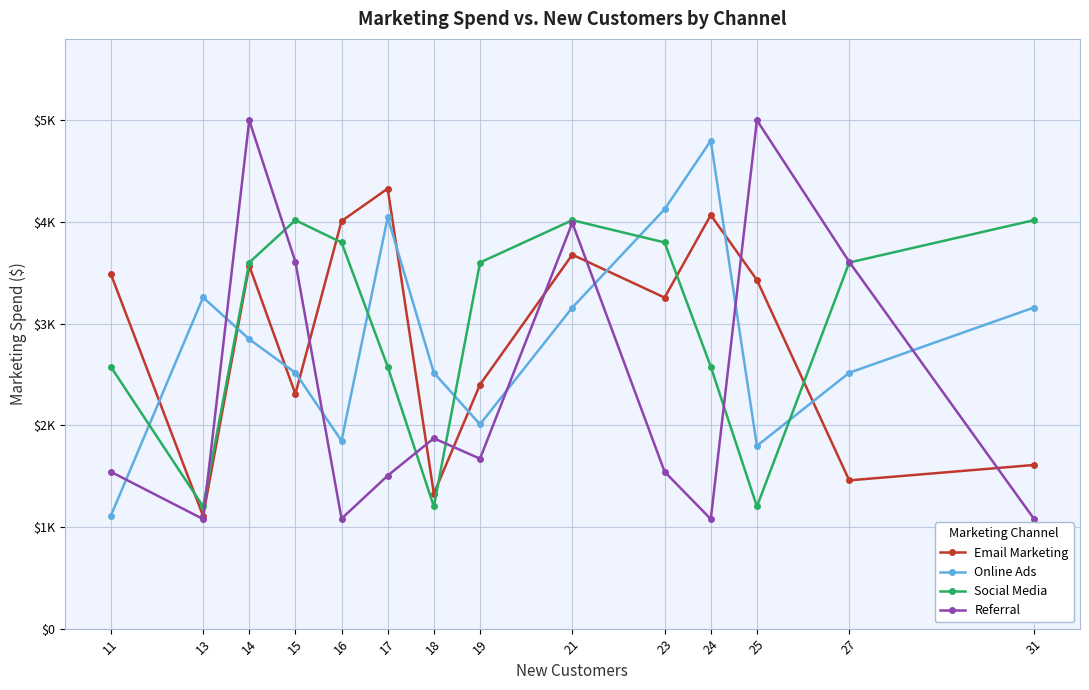

Between 18 and 16, which is larger?

16